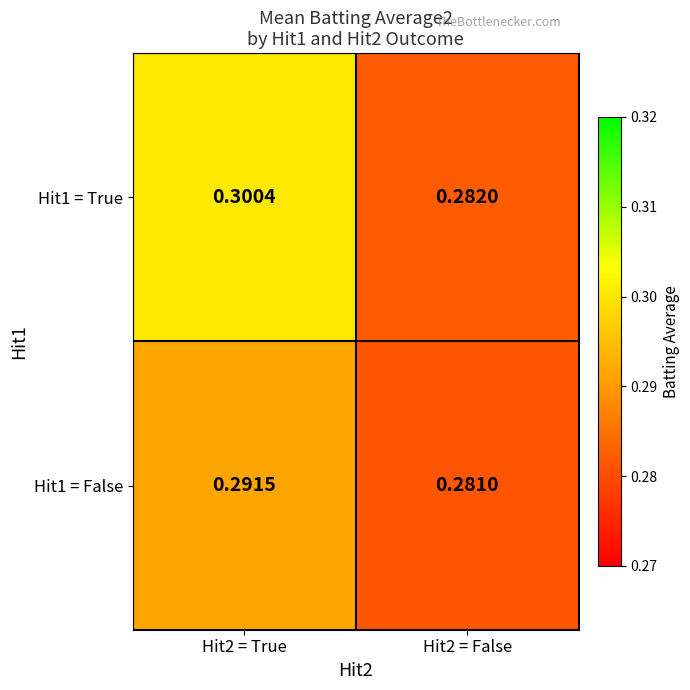

Is the value of Hit1 = False at Hit2 = True greater than the value of Hit1 = True at Hit2 = True?

No